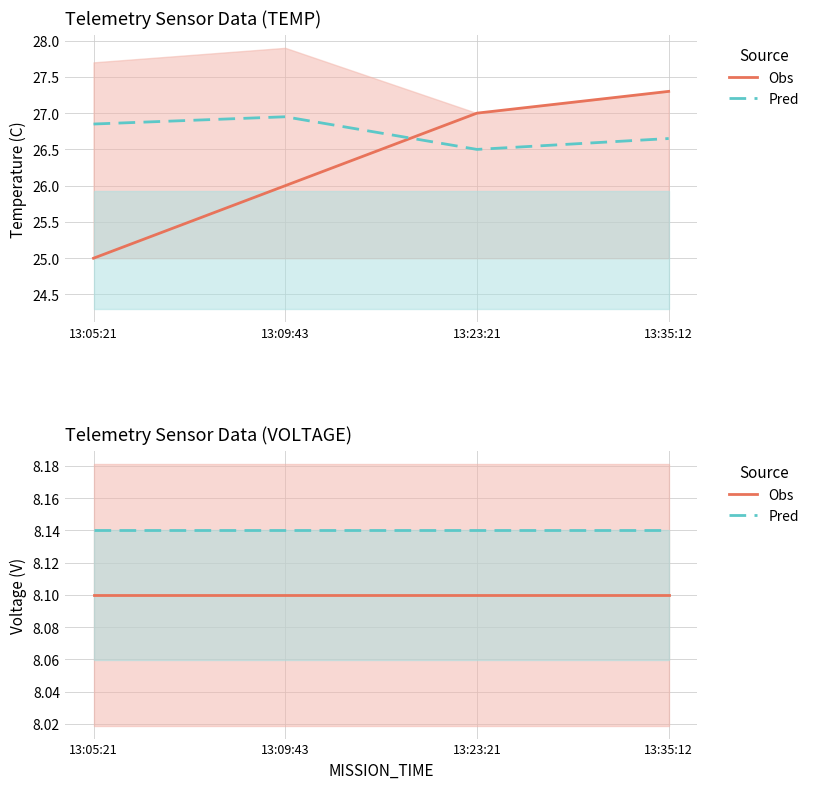

Rank the categories by Pred value from lowest to highest.

13:05:21, 13:09:43, 13:23:21, 13:35:12